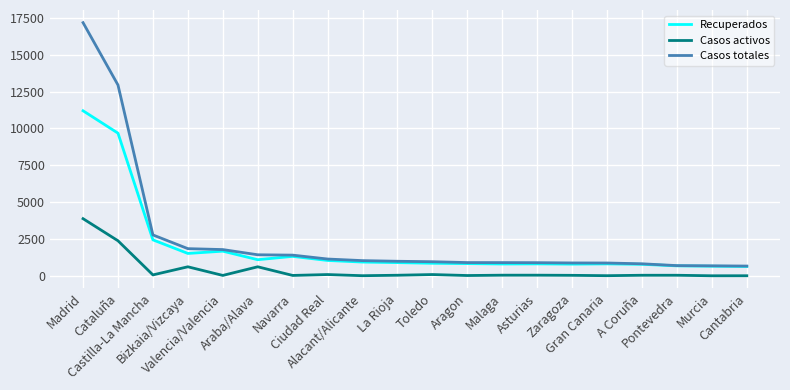

True or false: Recuperados and Casos activos cross at least once.

False